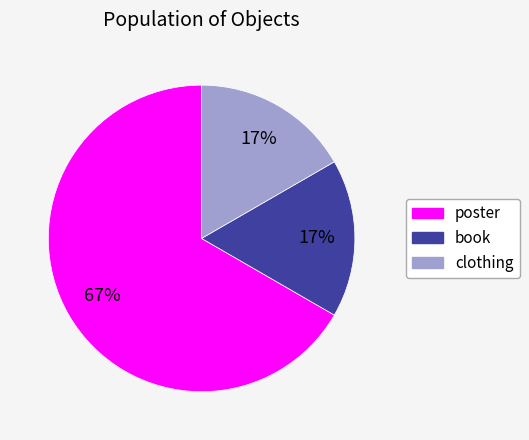

How many segments does this pie chart have?

3